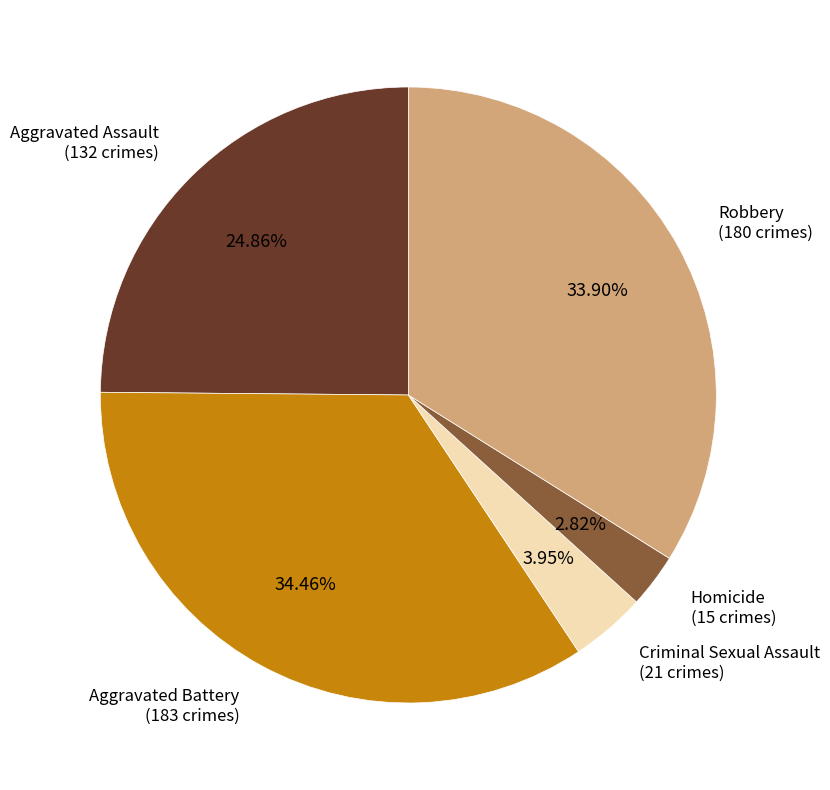

Is there any slice that represents more than half of the pie?

No